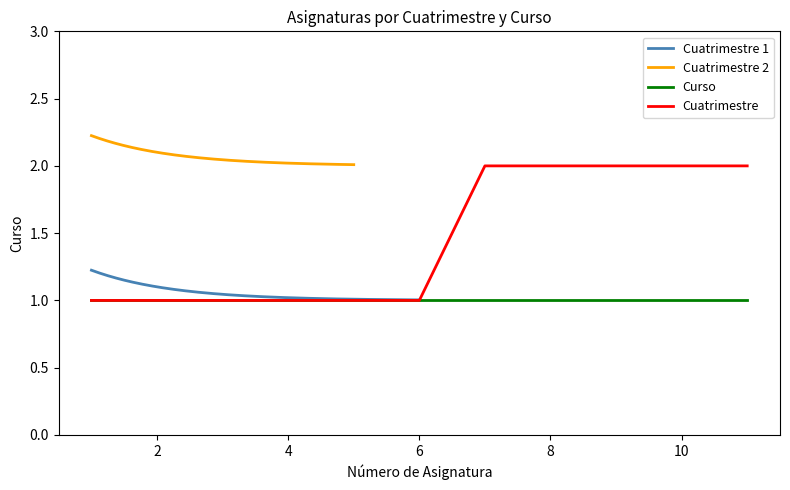

True or false: Curso has a value of 1 at 8.

True